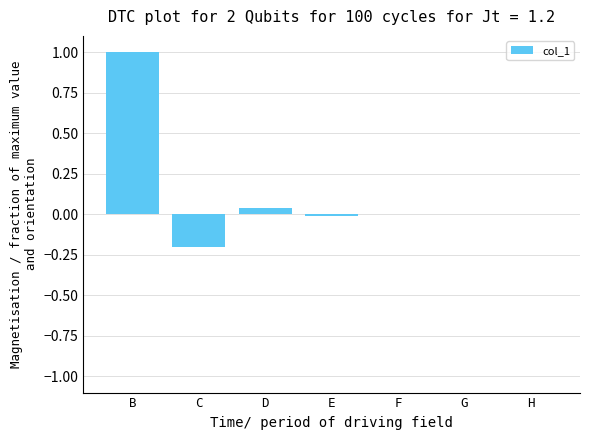

What is the sum of all values?

0.8